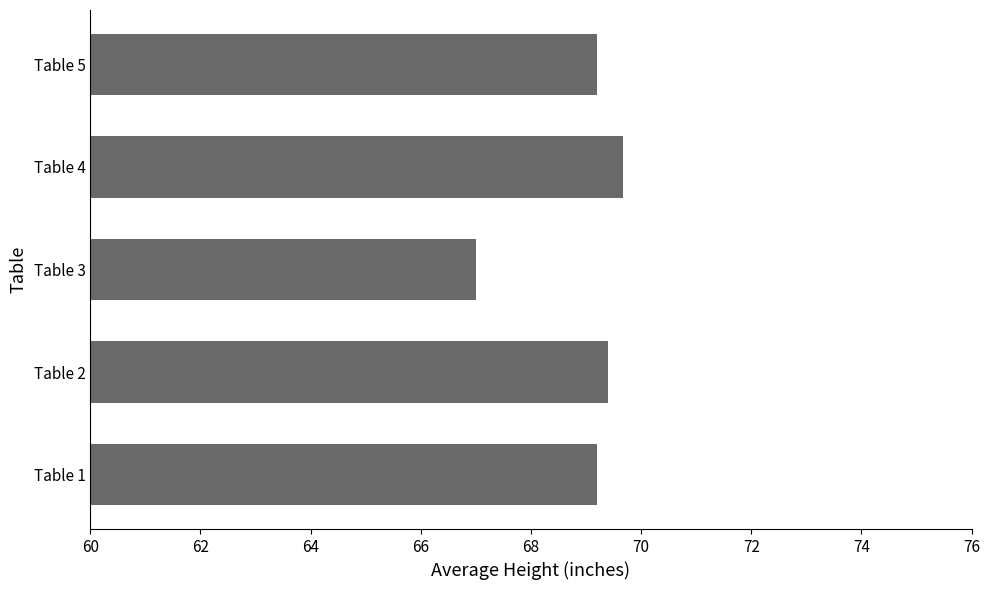

Approximately how many times larger is the value at Table 5 compared to Table 4?

1.0